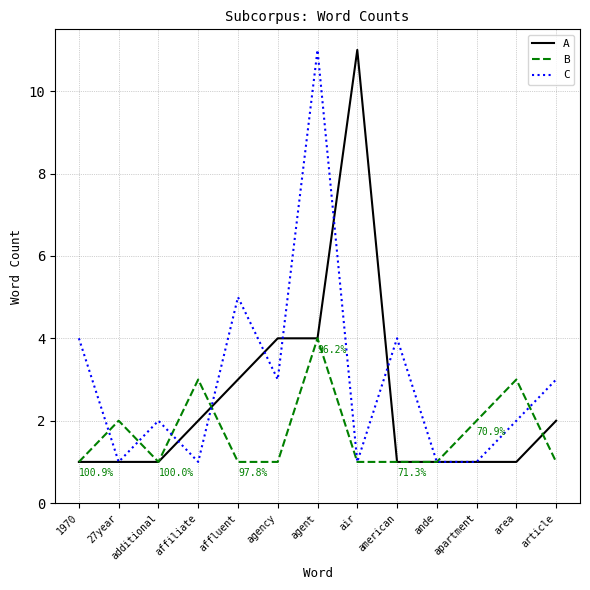

What is the difference between the maximum and minimum values in the A series?

10